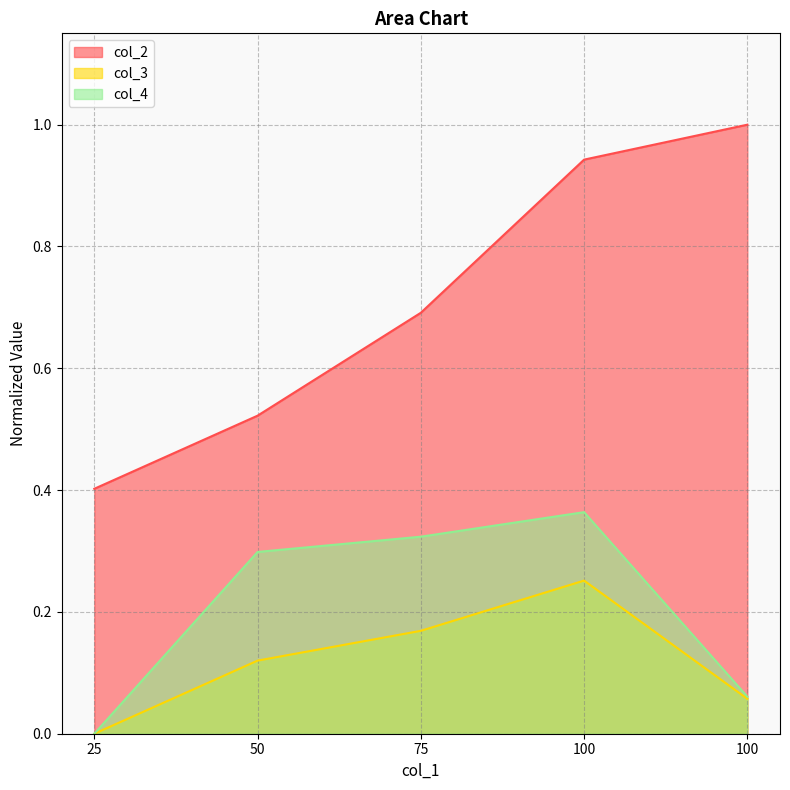

How many values in the col_3 series exceed 0?

4